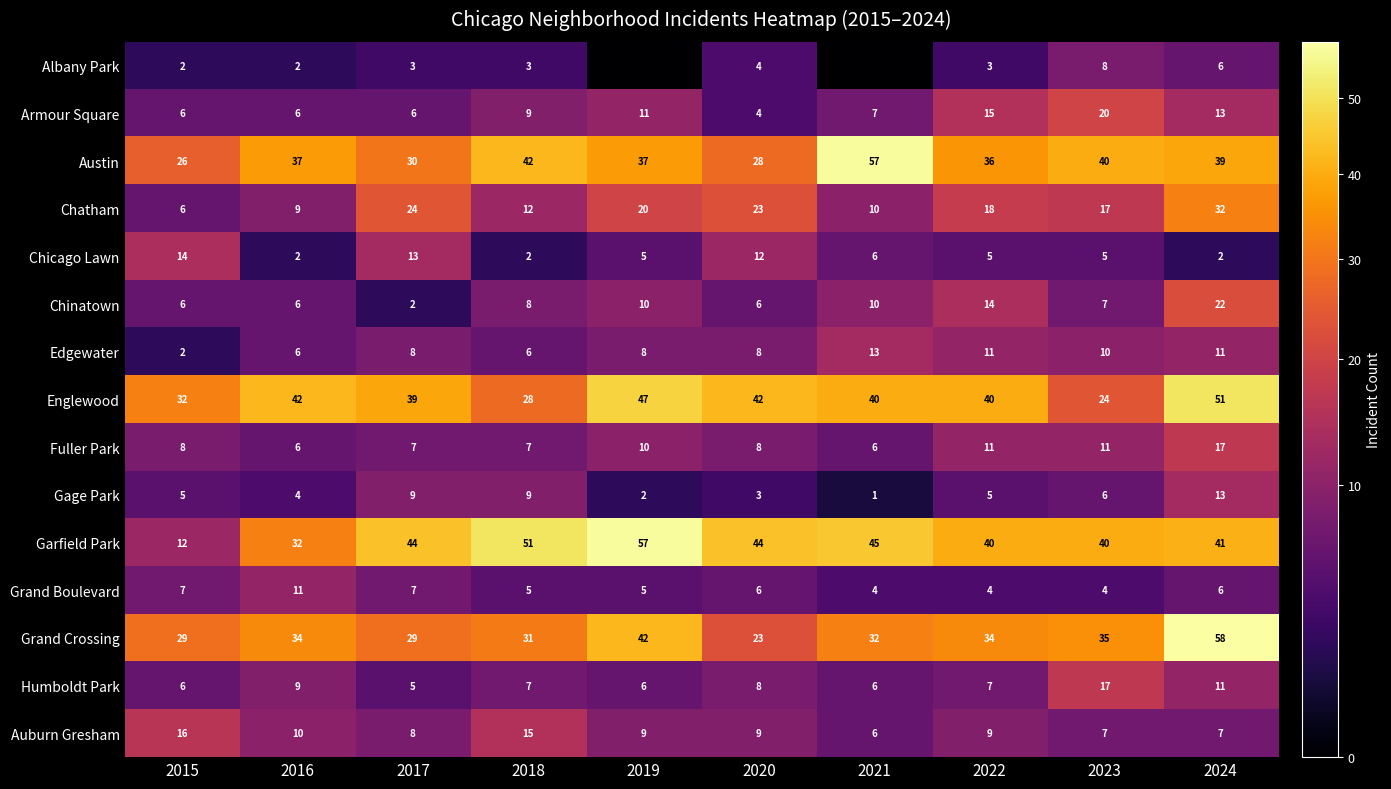

What is the minimum value for Chatham?

6